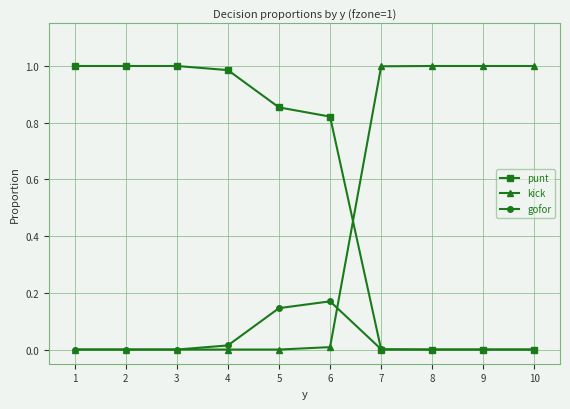

Between which two adjacent categories do punt and kick first intersect?

6 and 7